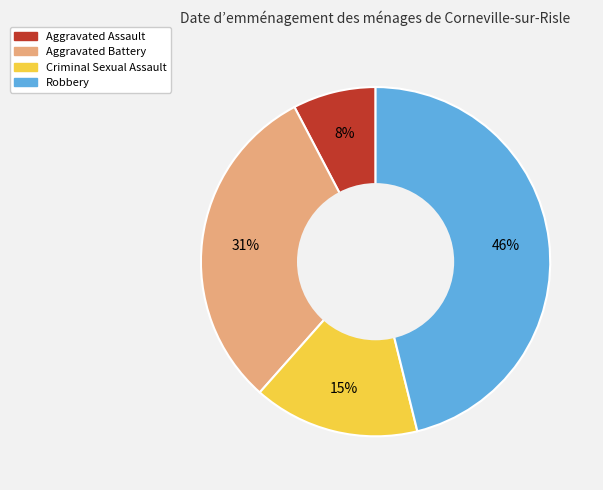

Is the sum of Robbery and Aggravated Assault greater than half?

Yes